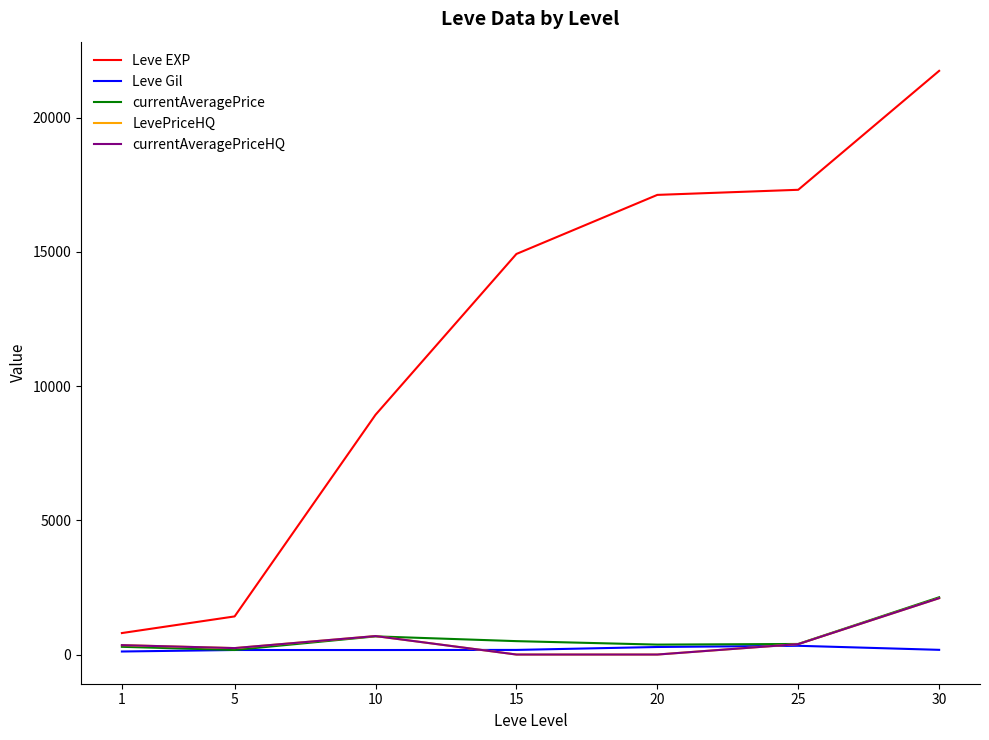

Does the chart have visible grid lines?

No